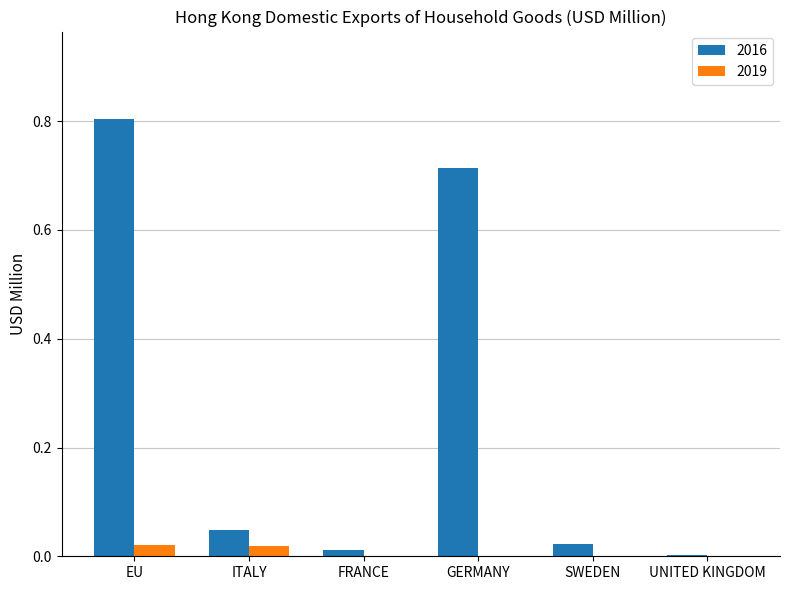

The value of 2016 at ITALY is 0.0. True or false?

True